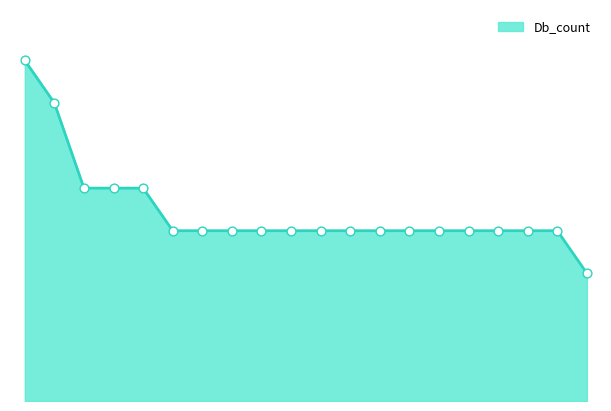

Is this an area chart (filled region under the line)?

Yes